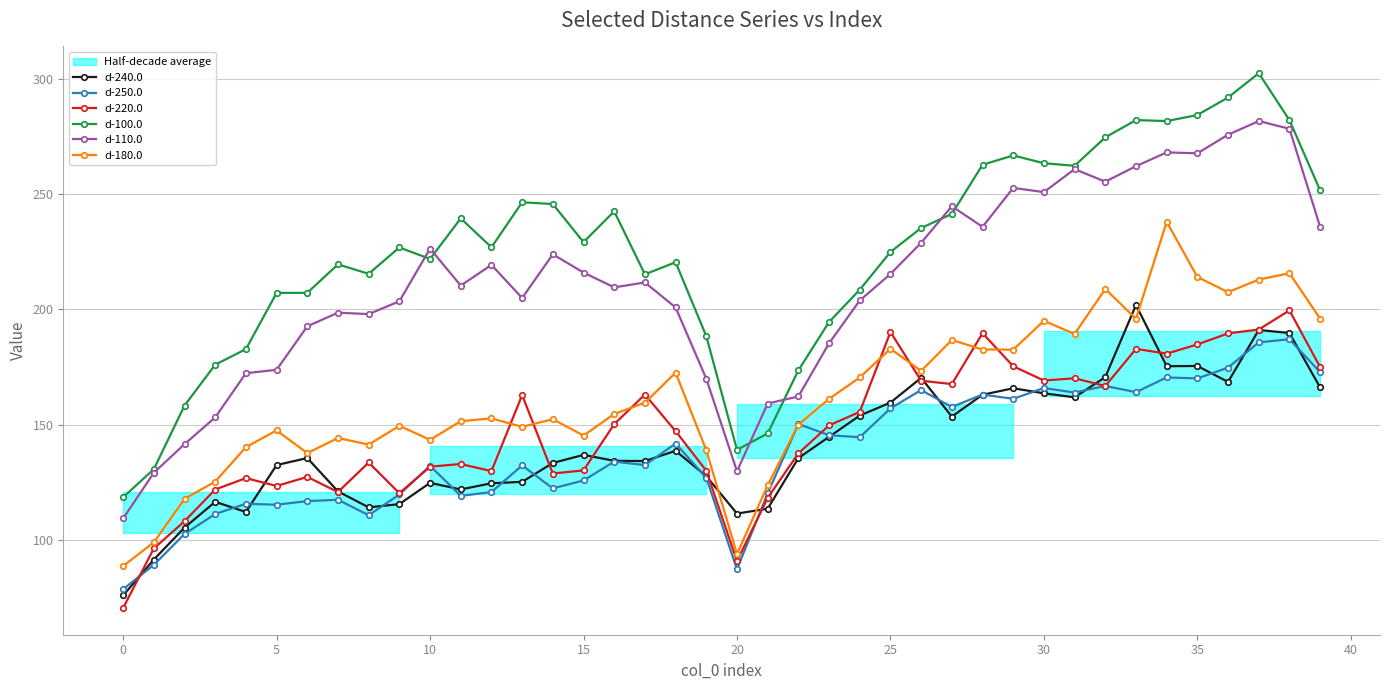

True or false: d-250.0 has more than 2 points higher than both neighbors.

True